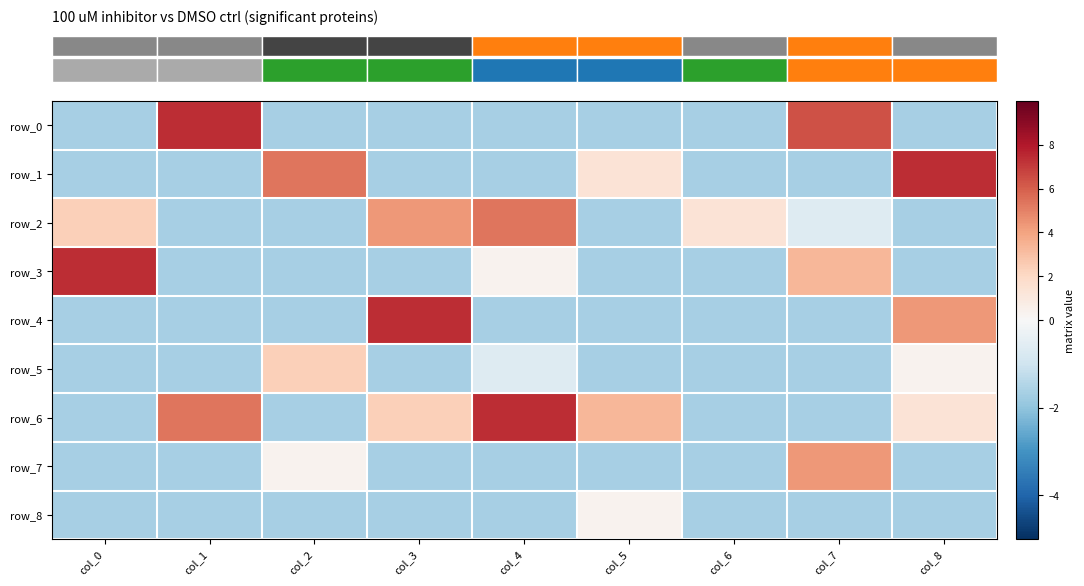

How many data points in row_1 are above -1?

3